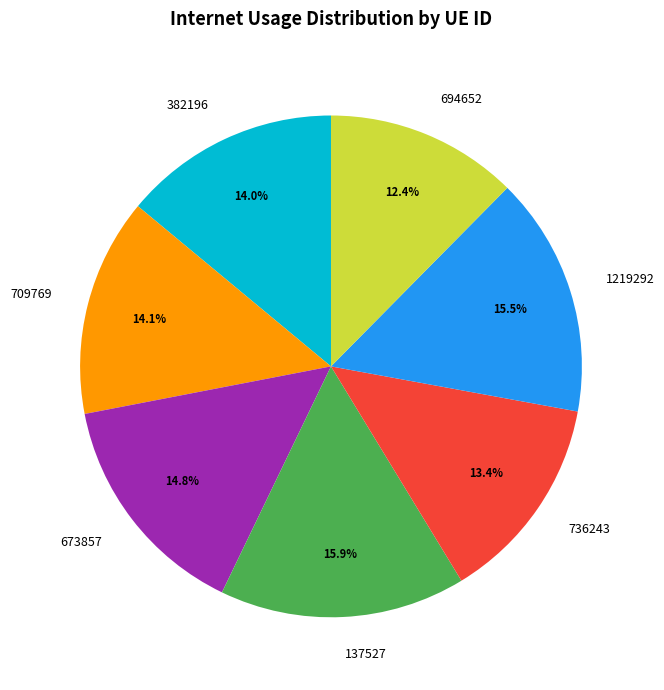

To the nearest percent, what portion does 137527 represent?

16%